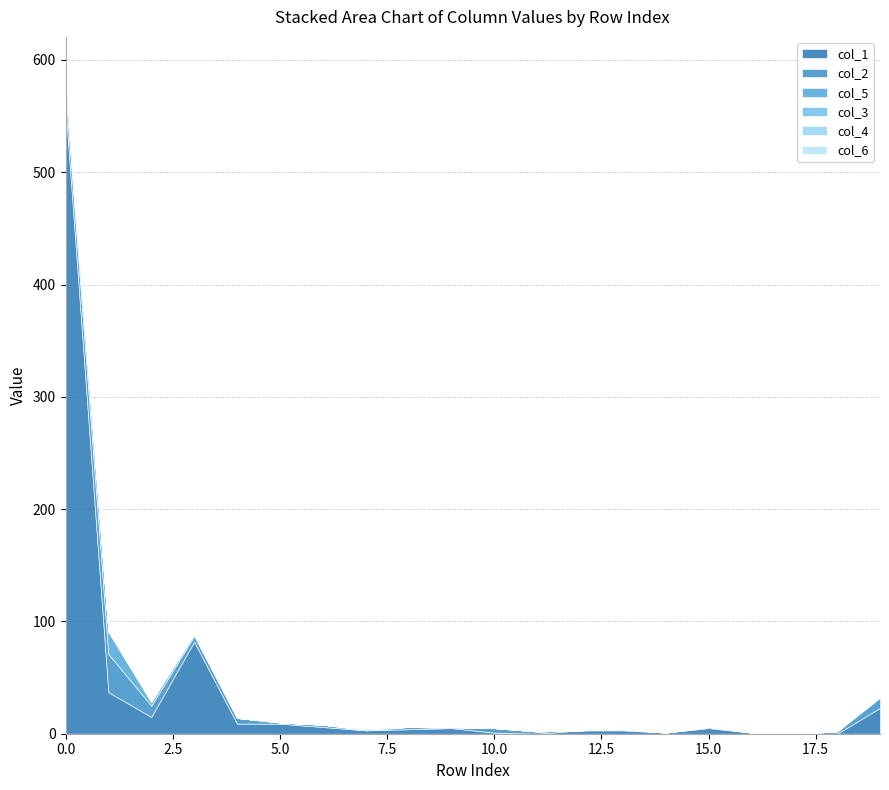

What is the difference between the maximum and minimum values in the col_1 series?

558